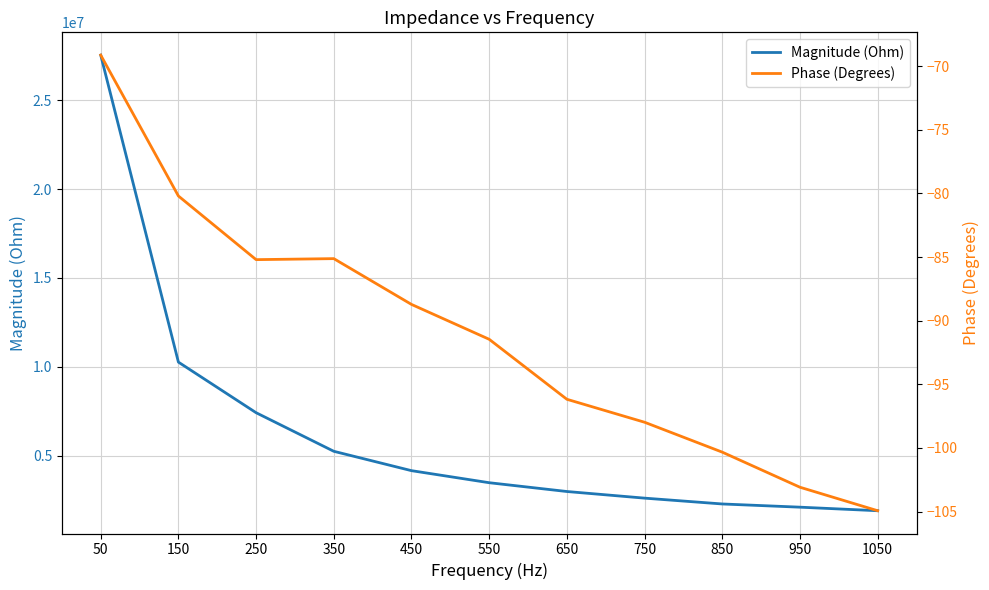

How many data points in Magnitude (Ohm) are less than 3468857?

5